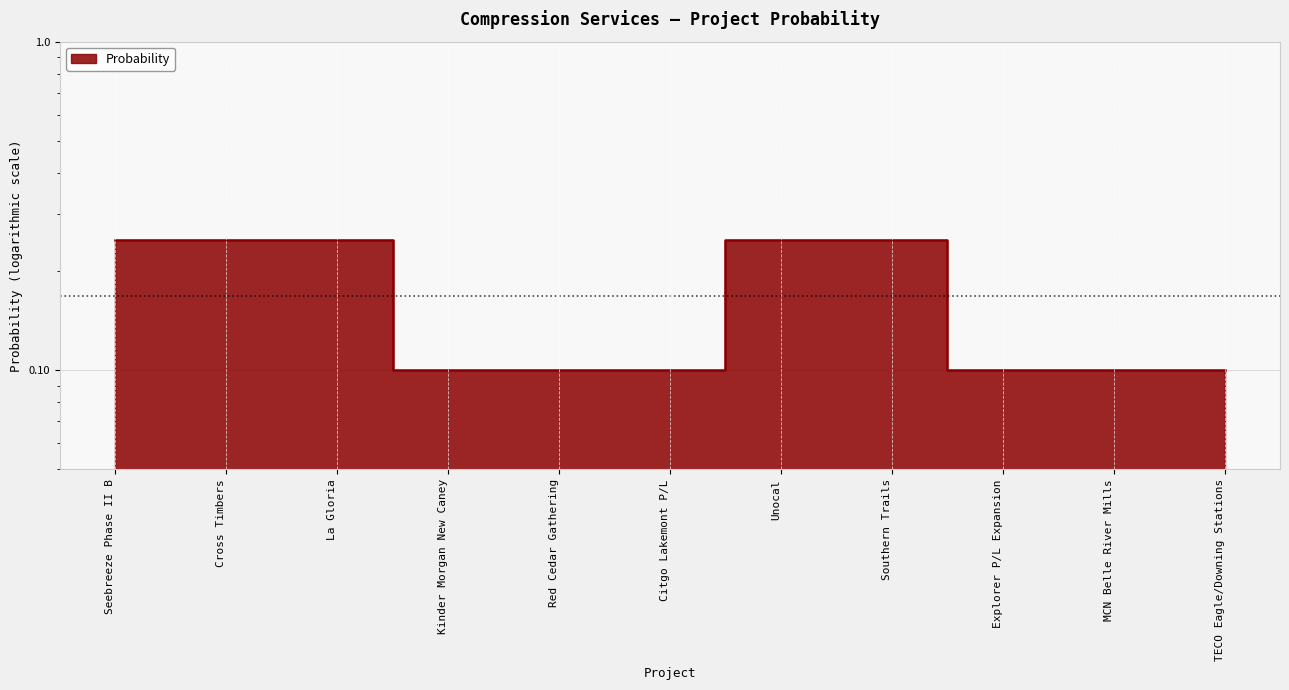

Which label corresponds to the largest value in the chart?

Seebreeze Phase II B